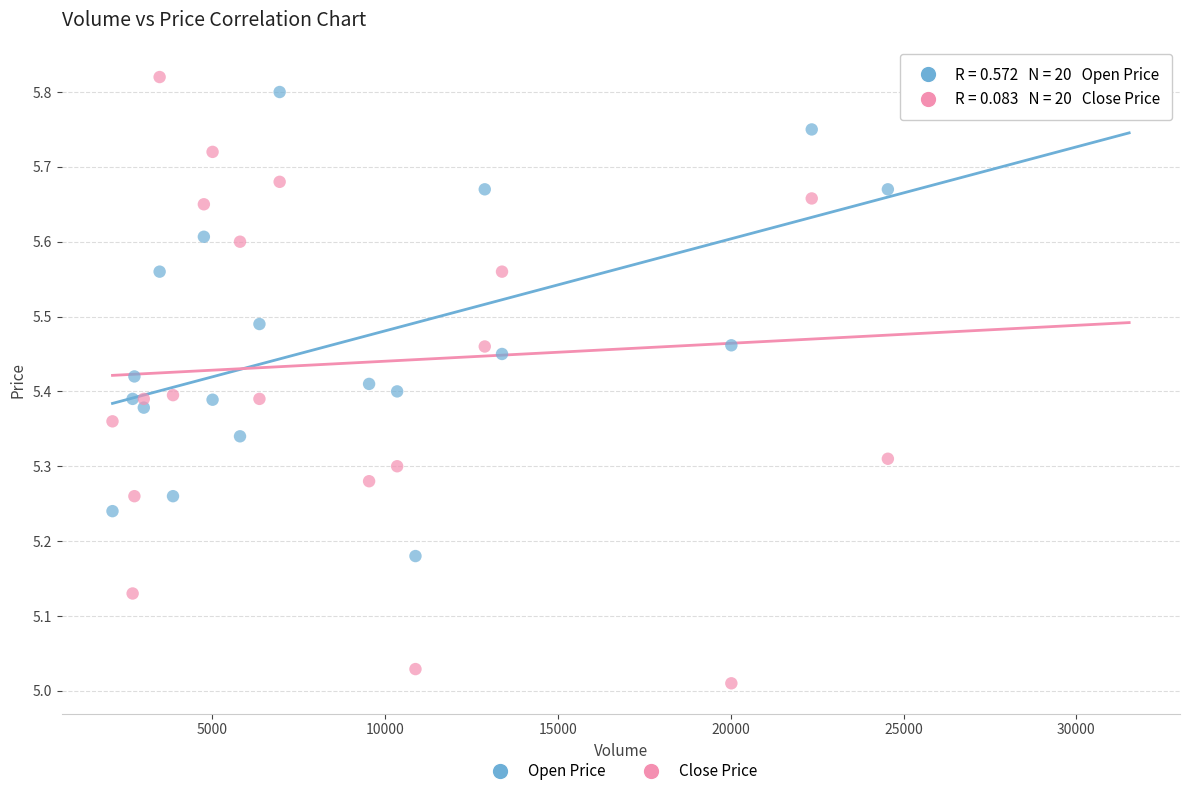

Which series reaches the minimum Y coordinate?

Close Price